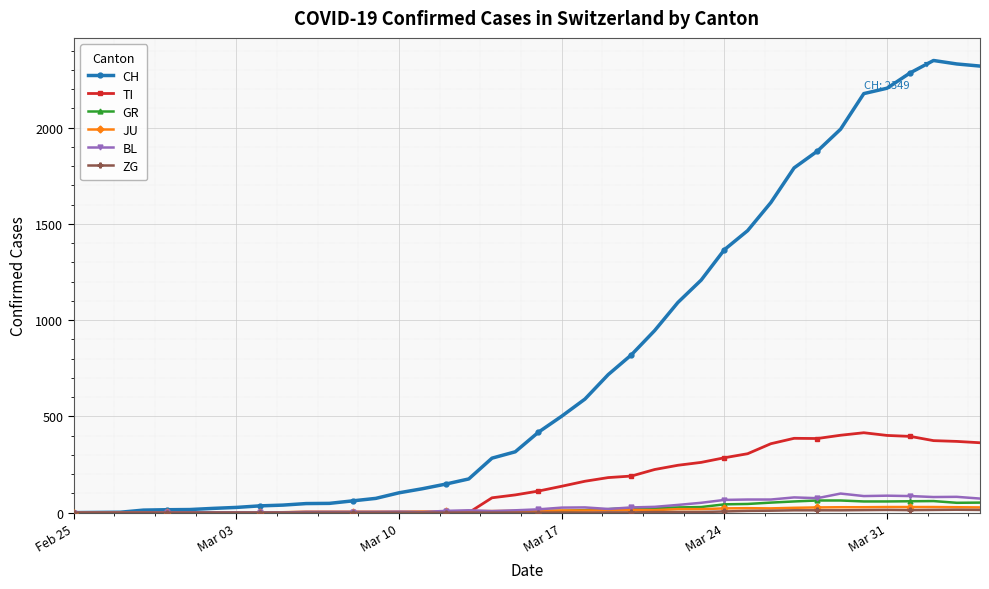

Which series has the widest spread of values?

CH